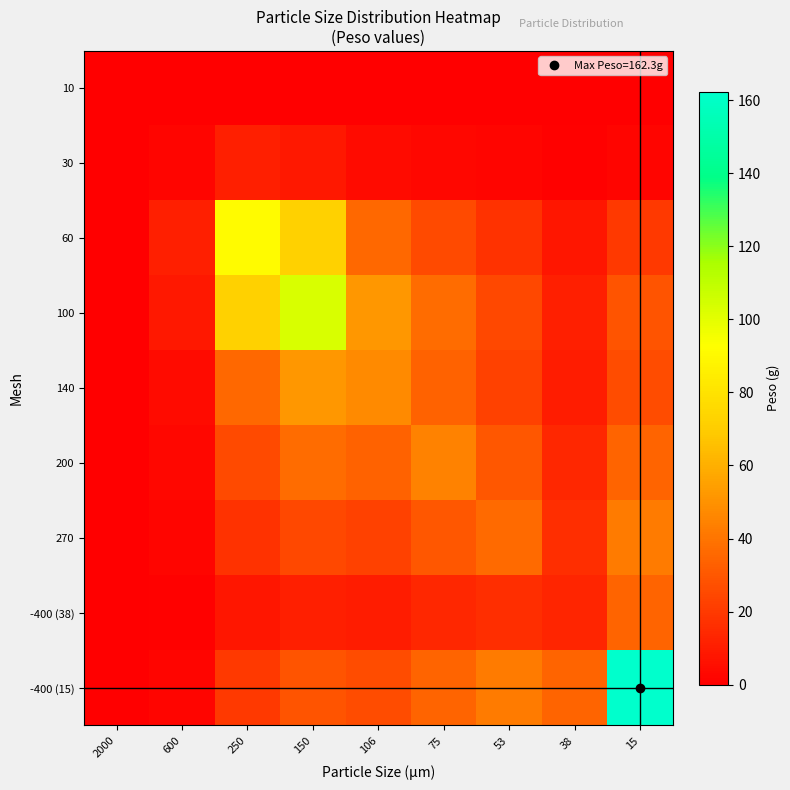

Which series has the largest total across all categories?

-400 (15)